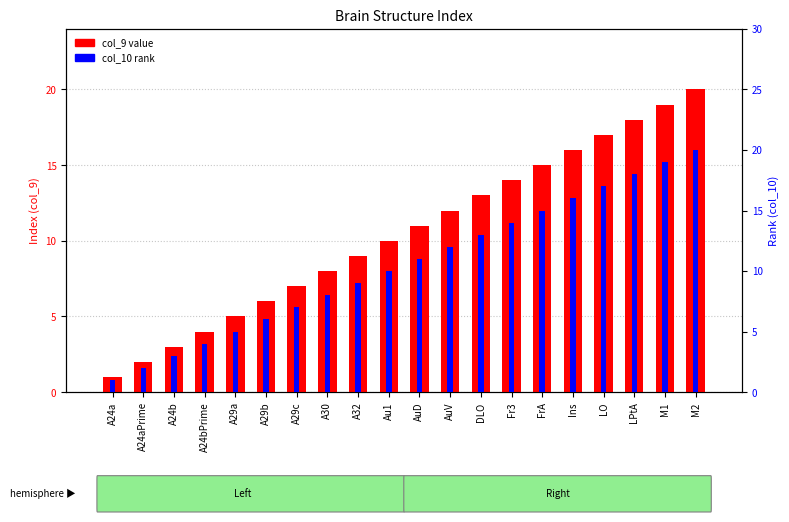

What is the label of the 4th bar from the left?

A24bPrime